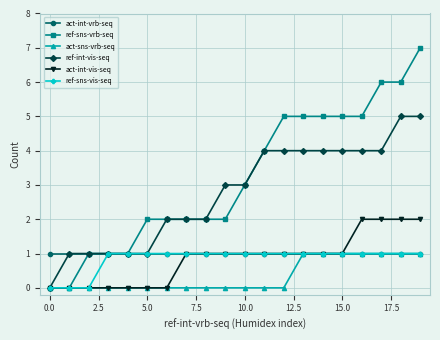

What is the value of the act-int-vrb-seq point at the 14th from the left?

1